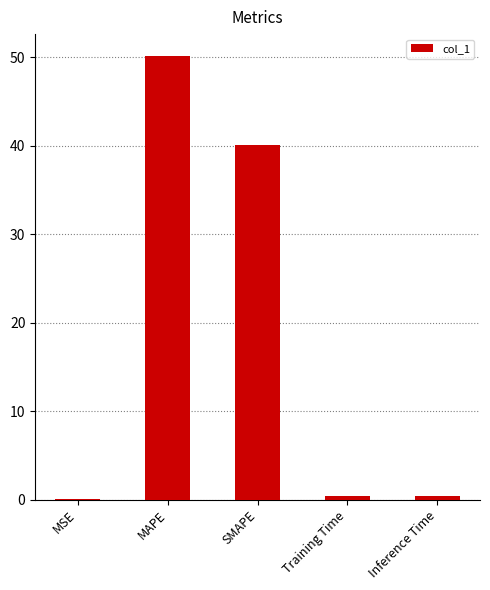

Where is the data nearest to the value 25?

SMAPE